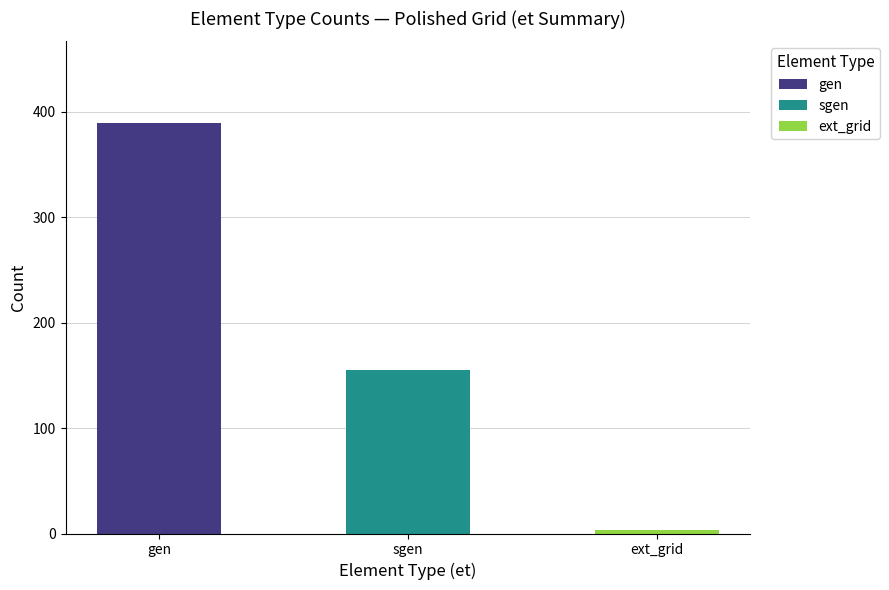

What is the sum of all gen values?

390